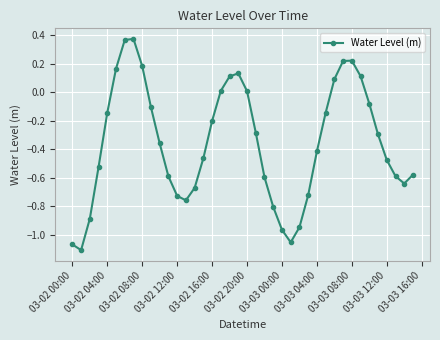

How many points are higher than both their immediate neighbors (excluding endpoints)?

3